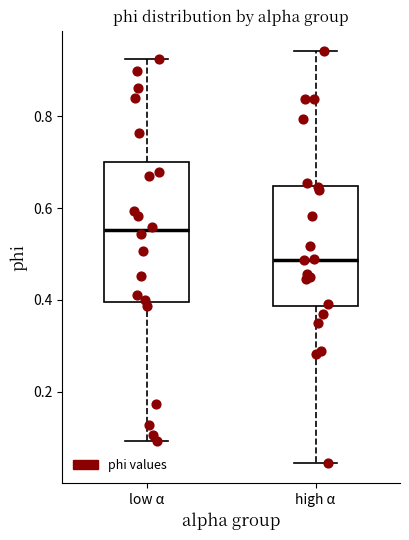

Which box's median line is the lowest?

high α